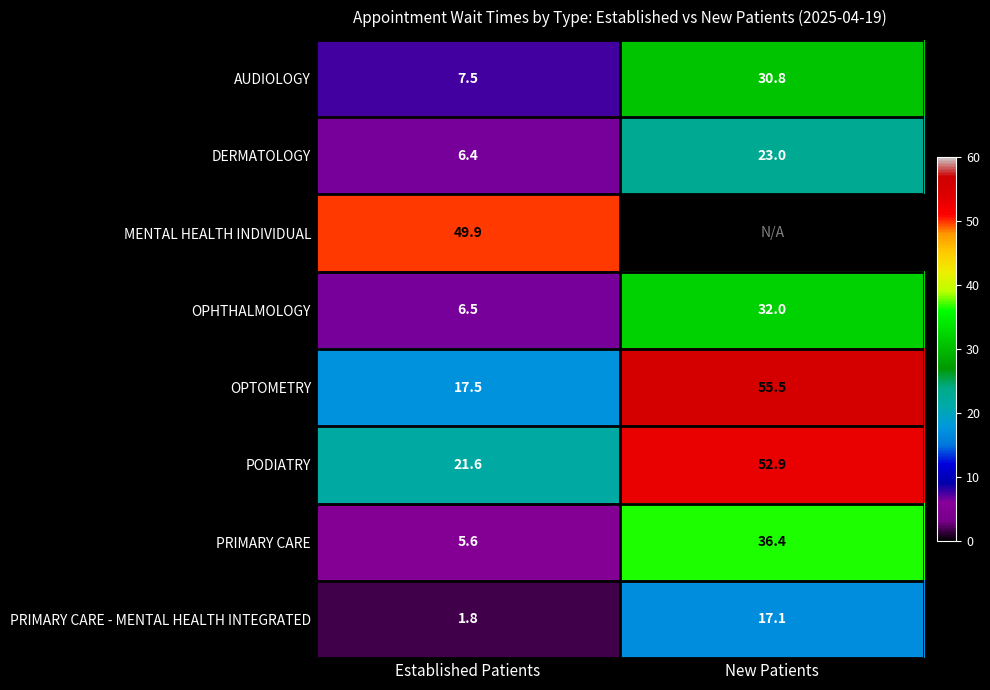

At which label does PRIMARY CARE reach its minimum?

Established Patients